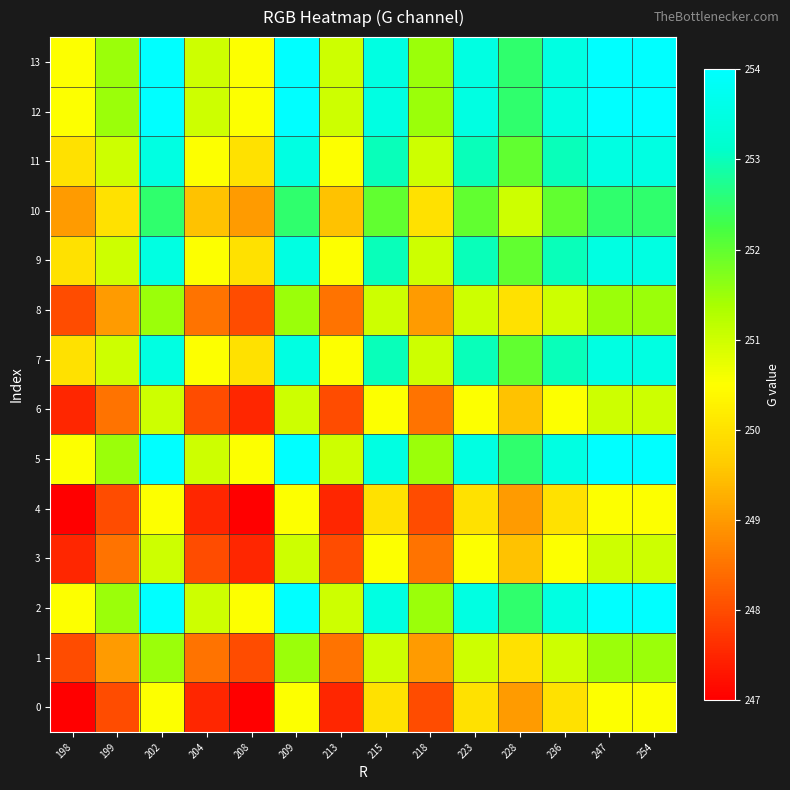

At how many categories does at least one series exceed 250?

14